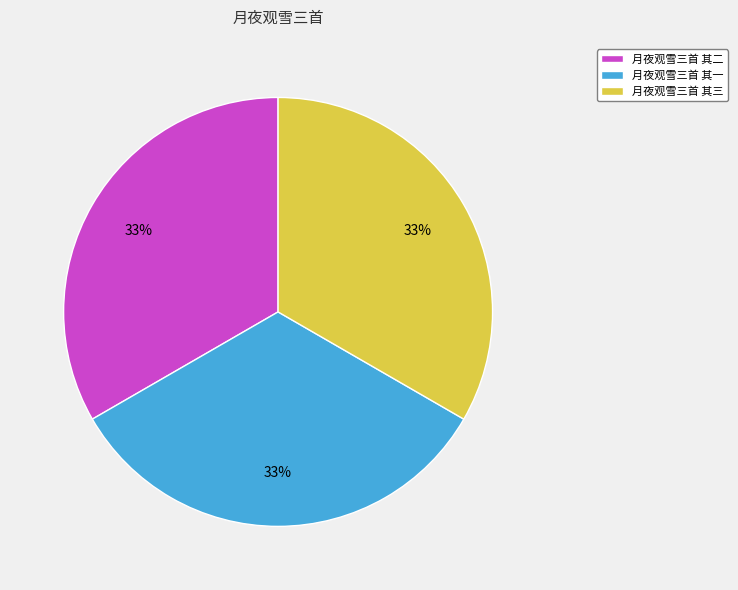

Does 月夜观雪三首 其三 account for over 50% of the chart?

No